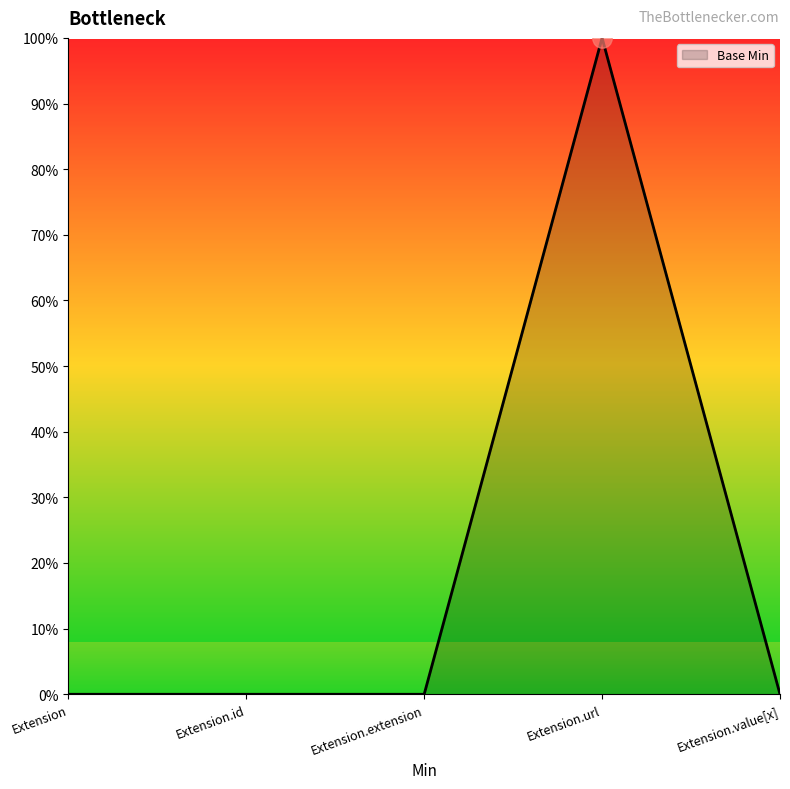

What position from the left is Extension.value[x]?

5